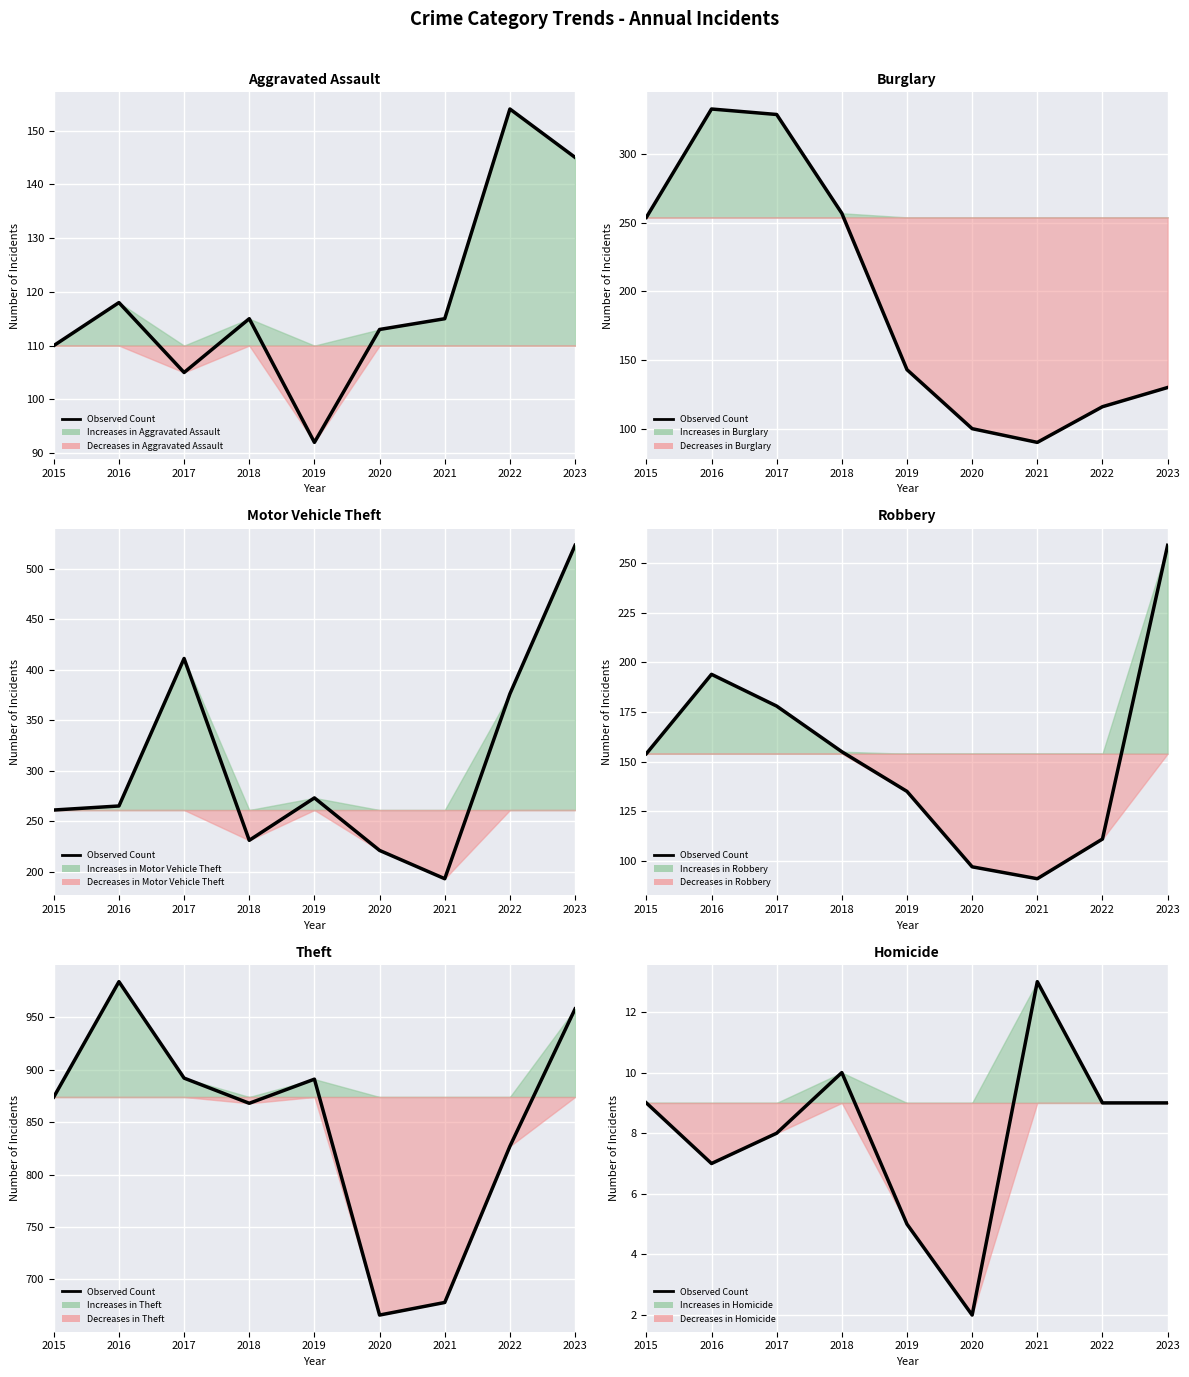

How many categories are shown in the chart?

9